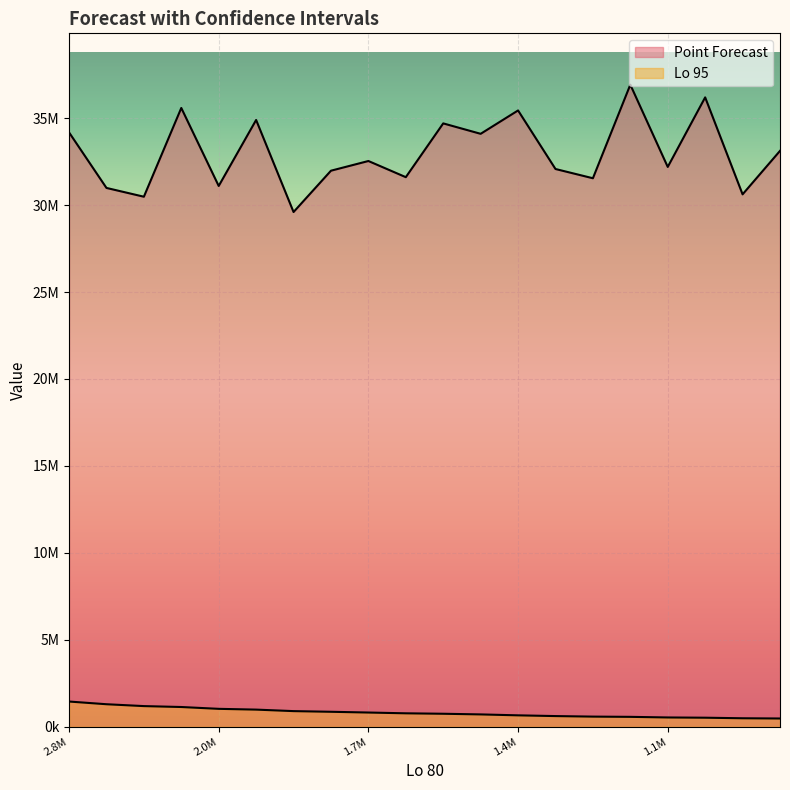

Does the chart display data point markers on the line(s)?

No